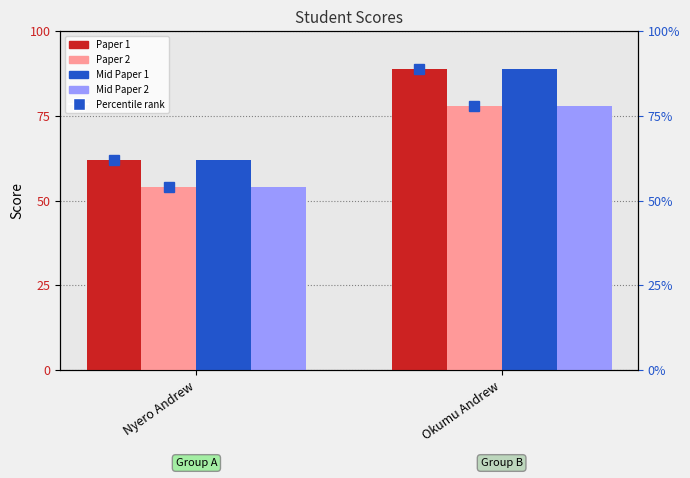

Reading left to right, list all the values displayed in this chart.

Paper 1: 62	89
Paper 2: 54	78
Mid Paper 1: 62	89
Mid Paper 2: 54	78